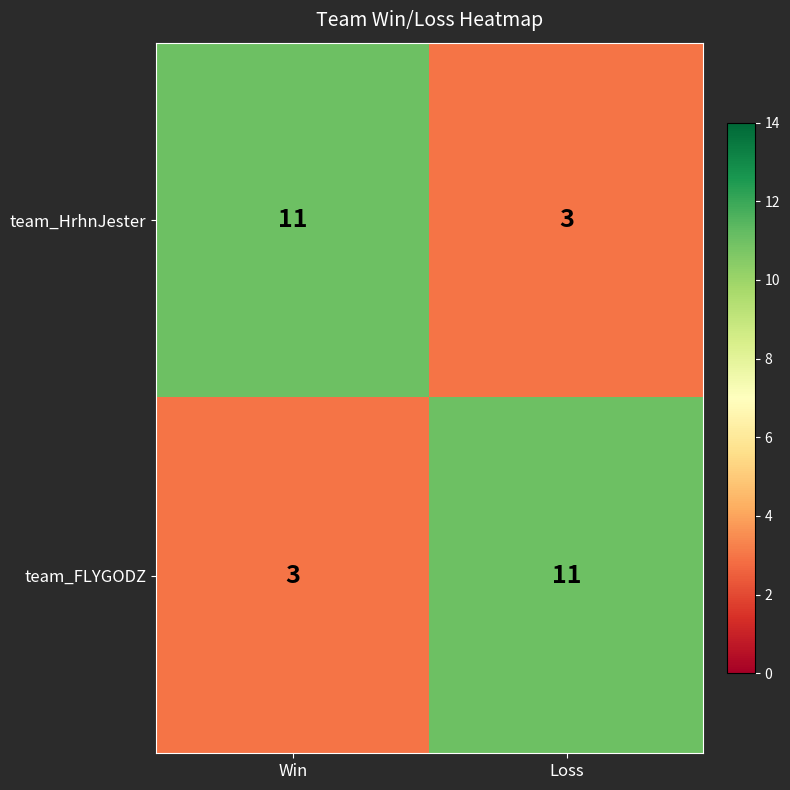

What is the difference between the maximum and minimum values in the team_FLYGODZ series?

8